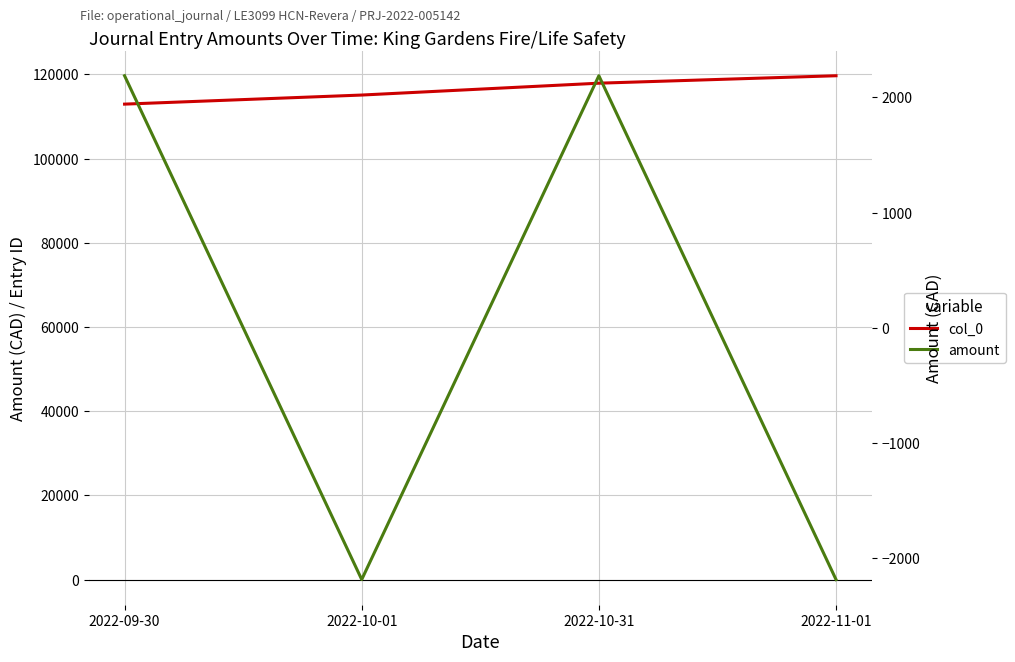

True or false: col_0 and amount cross at least once.

False